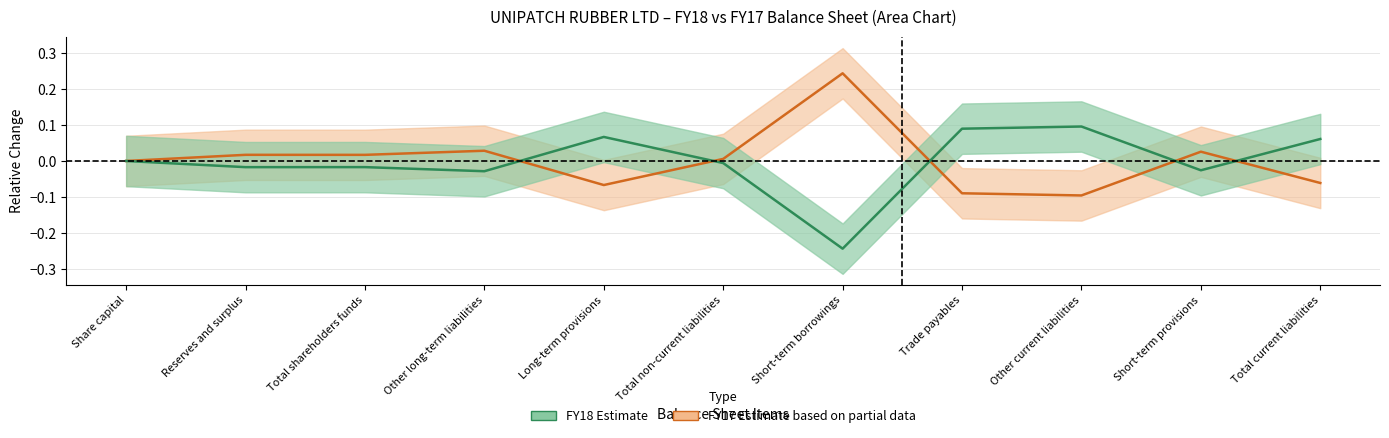

How many data points in FY18 (Estimate) are above 0?

4